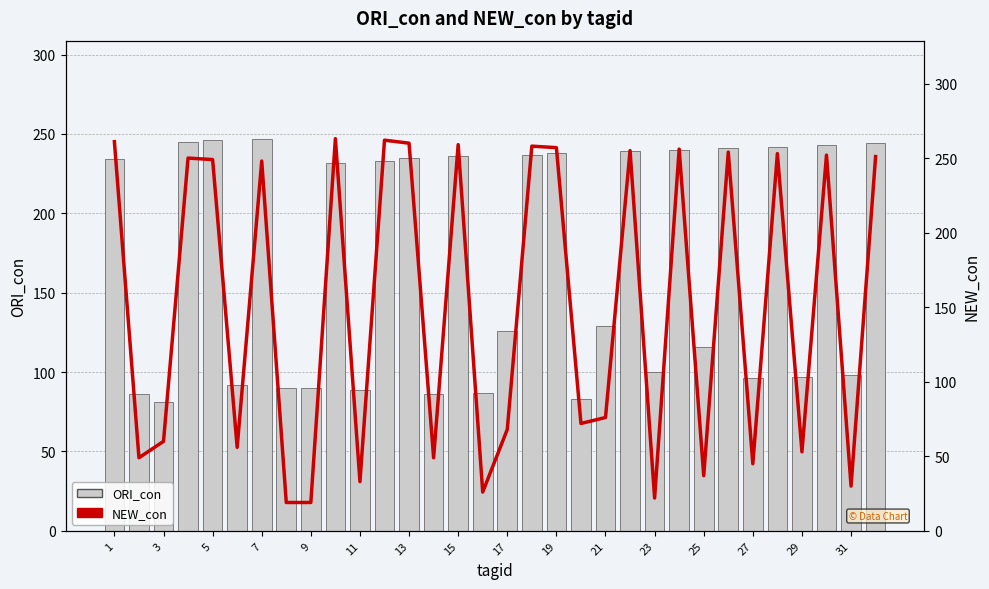

Read the ORI_con value at 29, to the nearest 5.

95